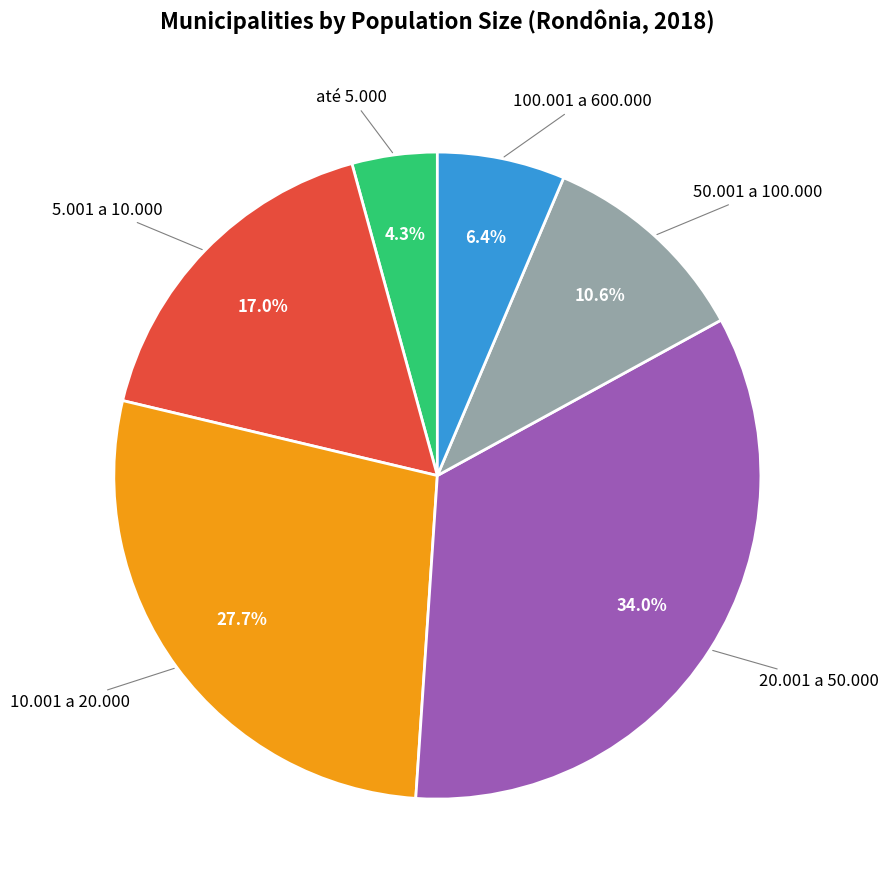

Is there any slice that represents more than half of the pie?

No